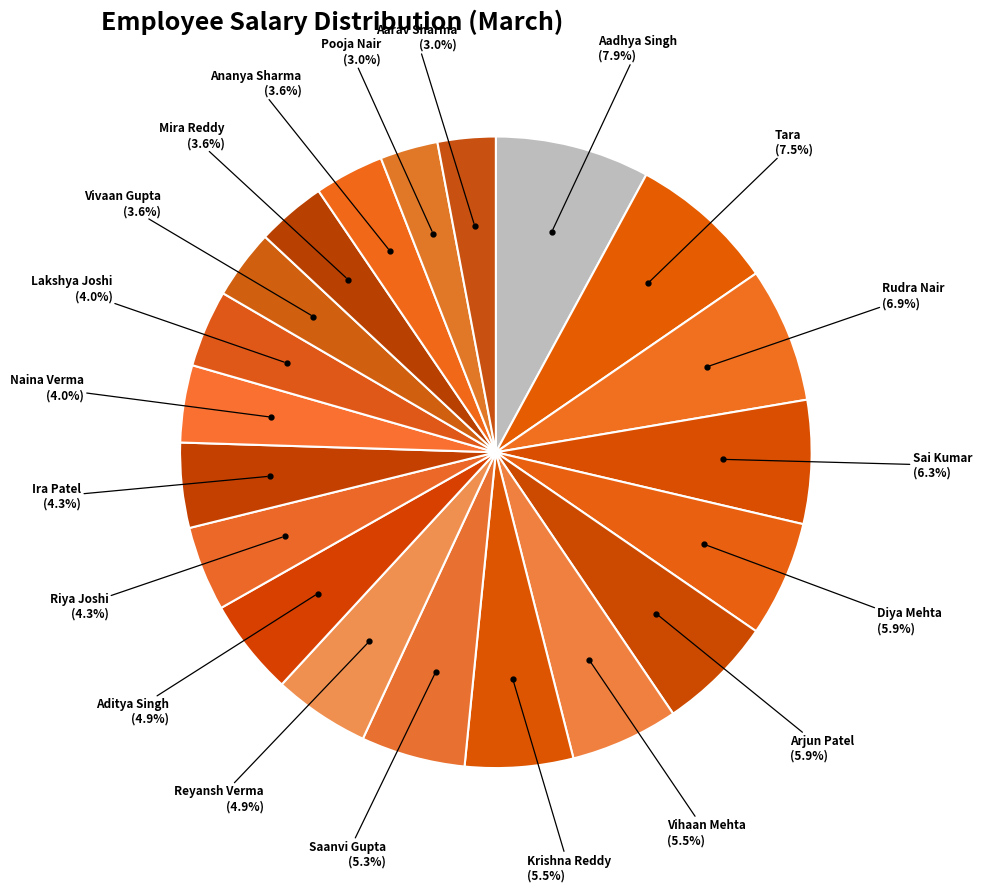

Does Riya Joshi account for over 50% of the chart?

No